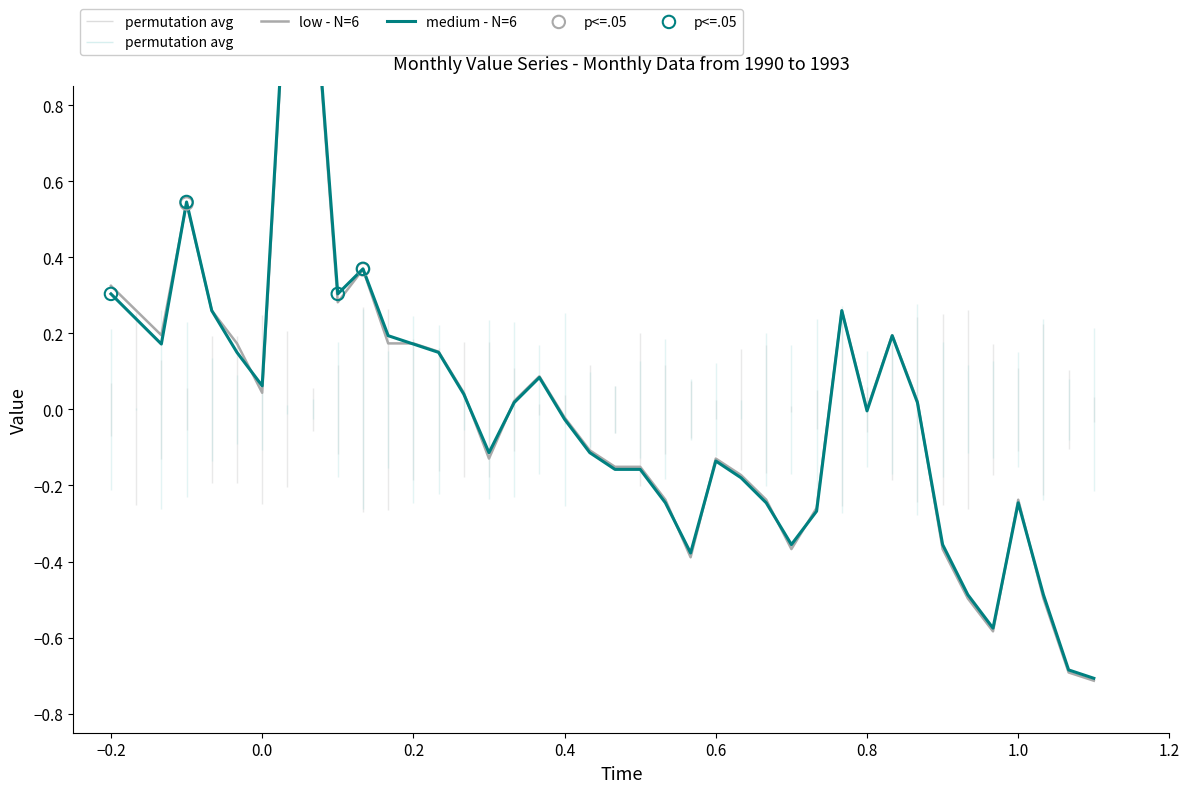

Which series has the widest spread of Y values?

medium - N=6